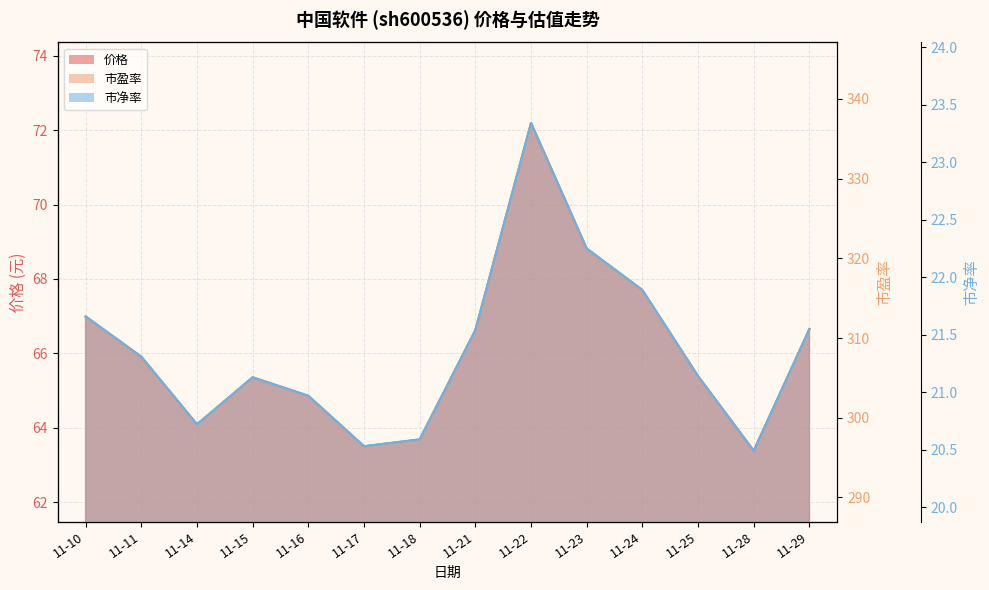

At which label is 价格 closest to 67?

11-10